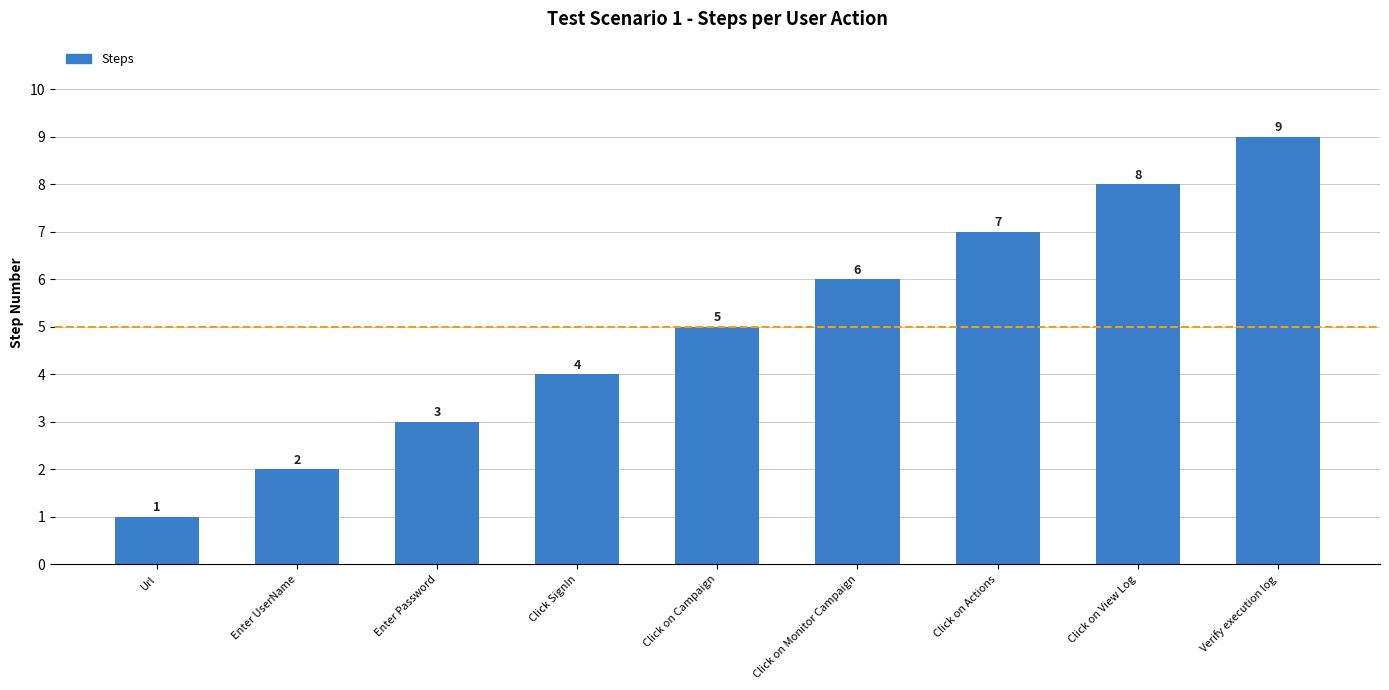

Between Click on Monitor Campaign and Url, which is larger?

Click on Monitor Campaign